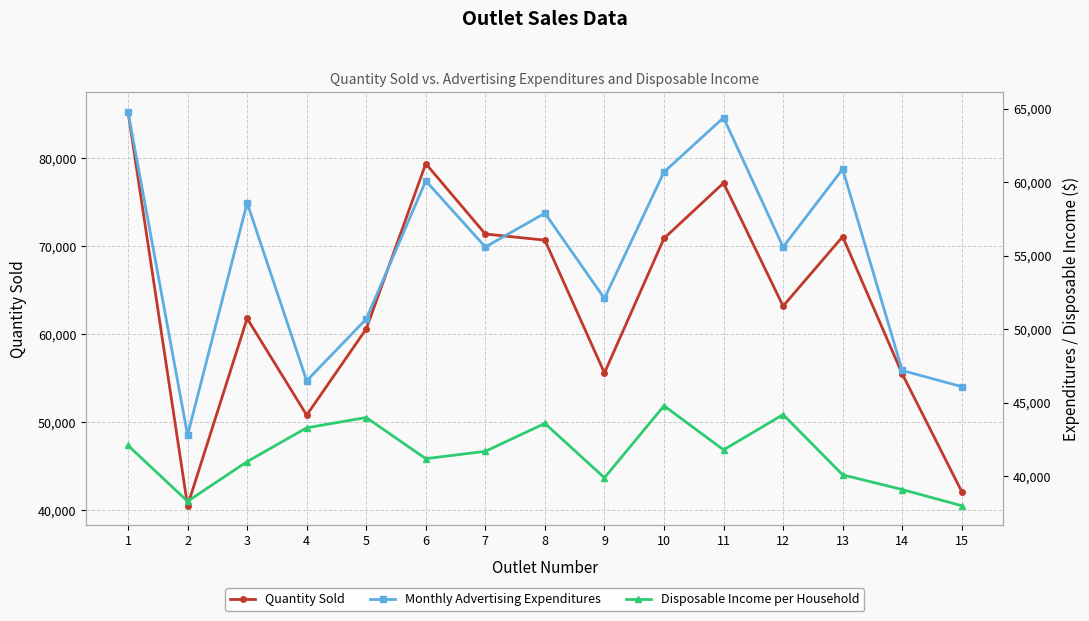

At 7, list the series in order from largest to smallest.

Quantity Sold, Monthly Advertising Expenditures, Disposable Income per Household